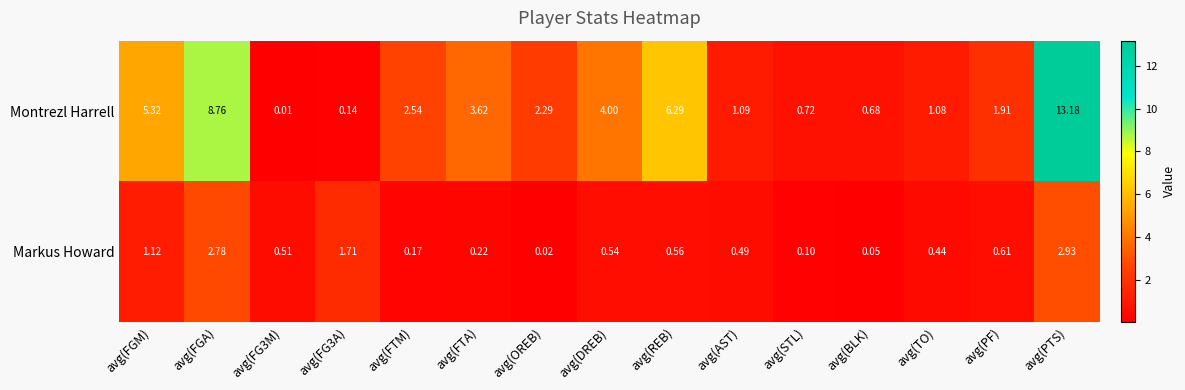

Which series has the widest spread of values?

Montrezl Harrell